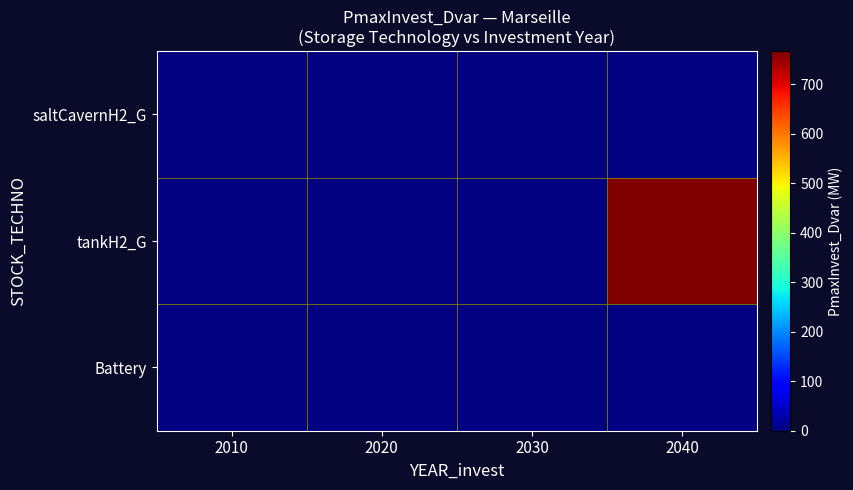

Between 2030 and 2040, which series saw the biggest shift?

tankH2_G